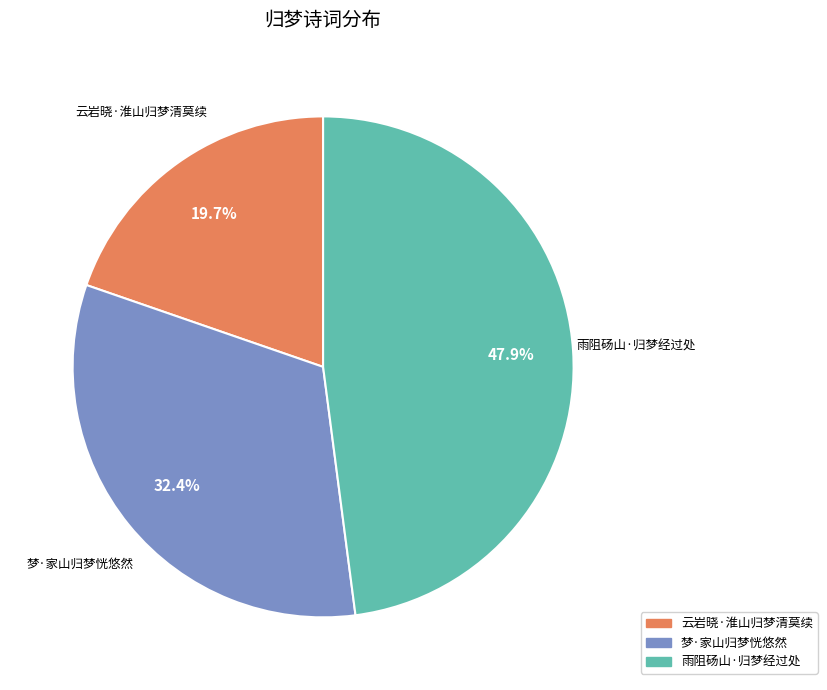

Which slice is the largest?

雨阻砀山·归梦经过处